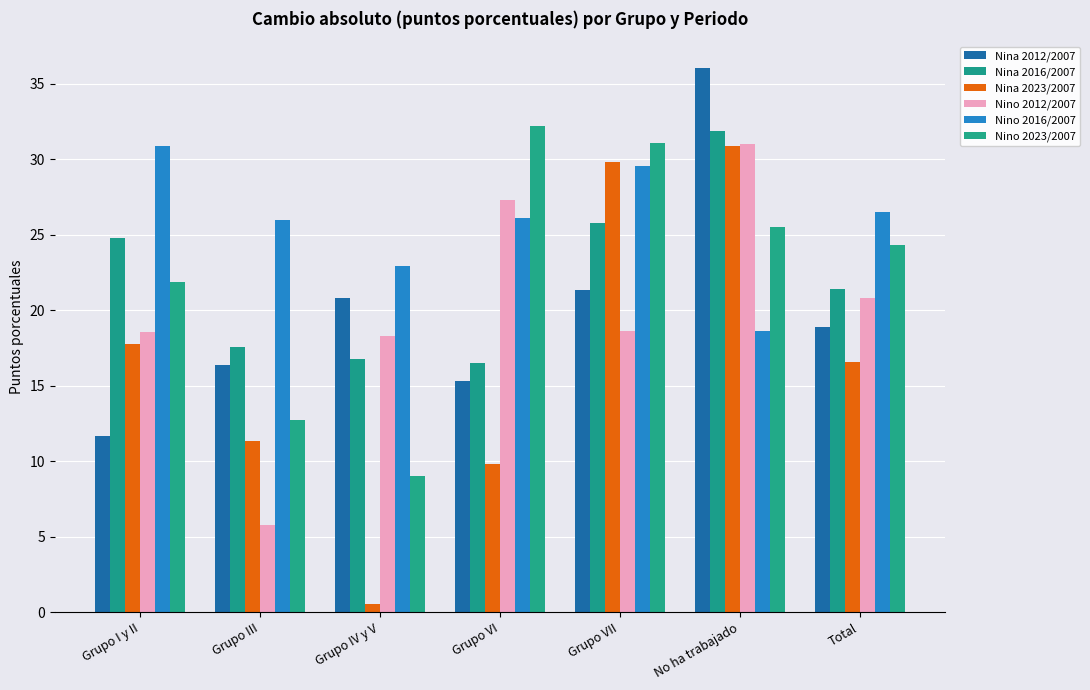

Rank the series by their maximum value, from highest to lowest.

Nina 2012/2007, Nino 2023/2007, Nina 2016/2007, Nino 2012/2007, Nina 2023/2007, Nino 2016/2007